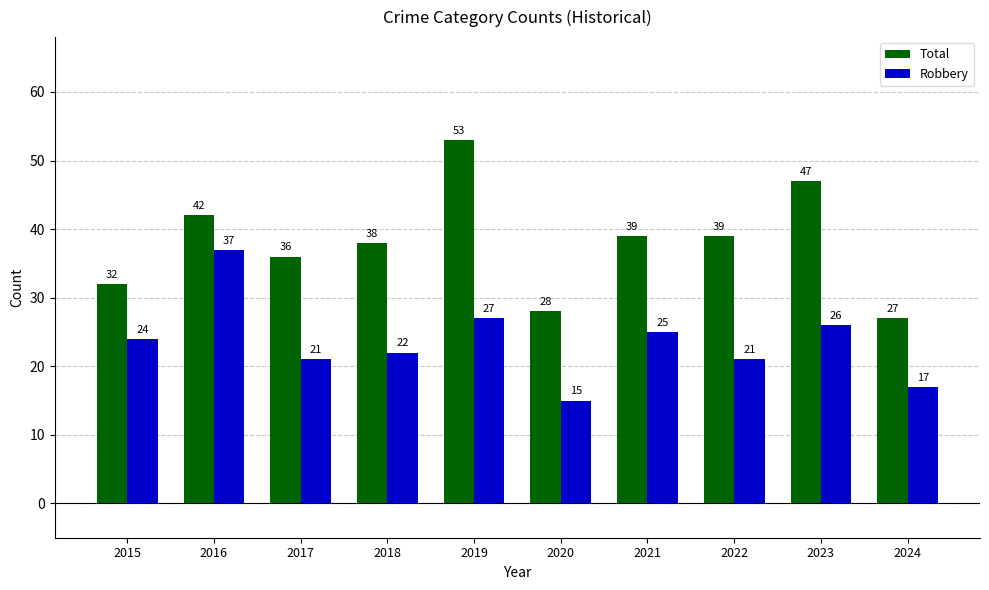

Count the number of categories in the chart.

10